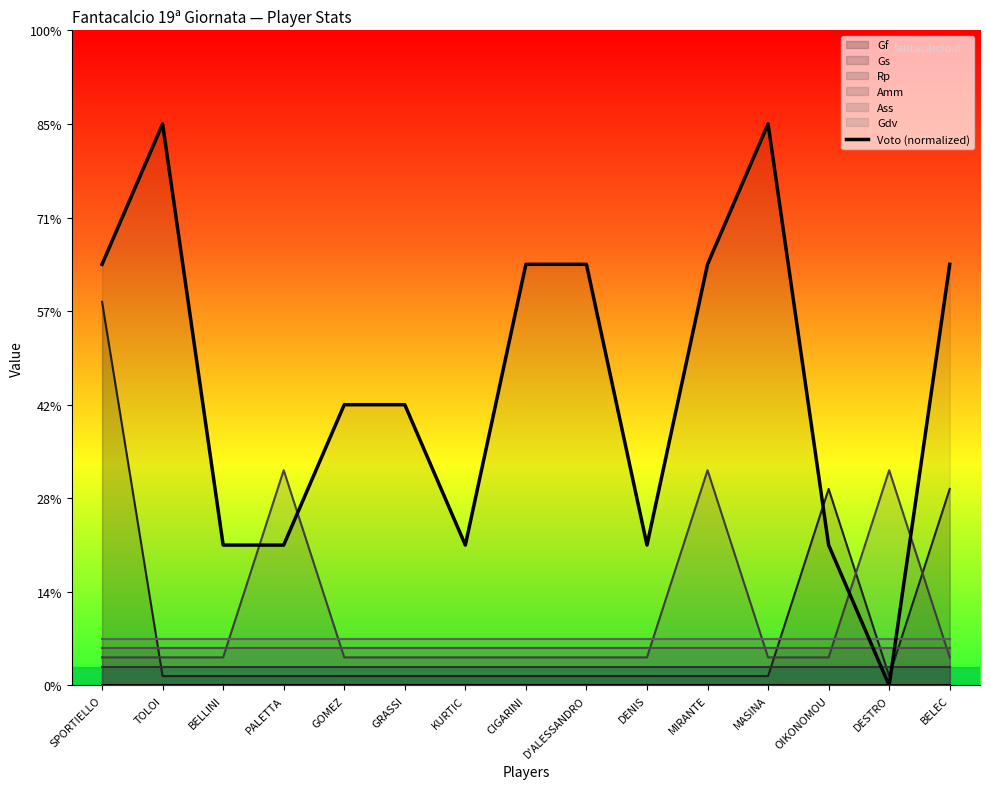

Rank the categories by value from highest to lowest.

TOLOI, MASINA, SPORTIELLO, CIGARINI, D'ALESSANDRO, MIRANTE, BELEC, GOMEZ, GRASSI, BELLINI, PALETTA, KURTIC, DENIS, OIKONOMOU, DESTRO